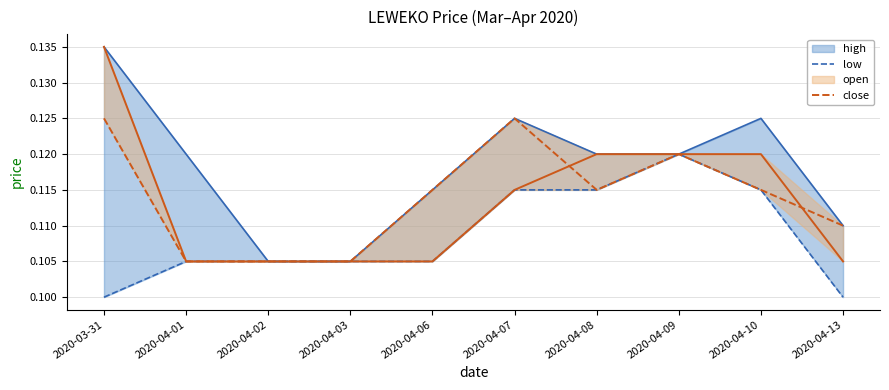

True or false: open and low cross at least once.

False